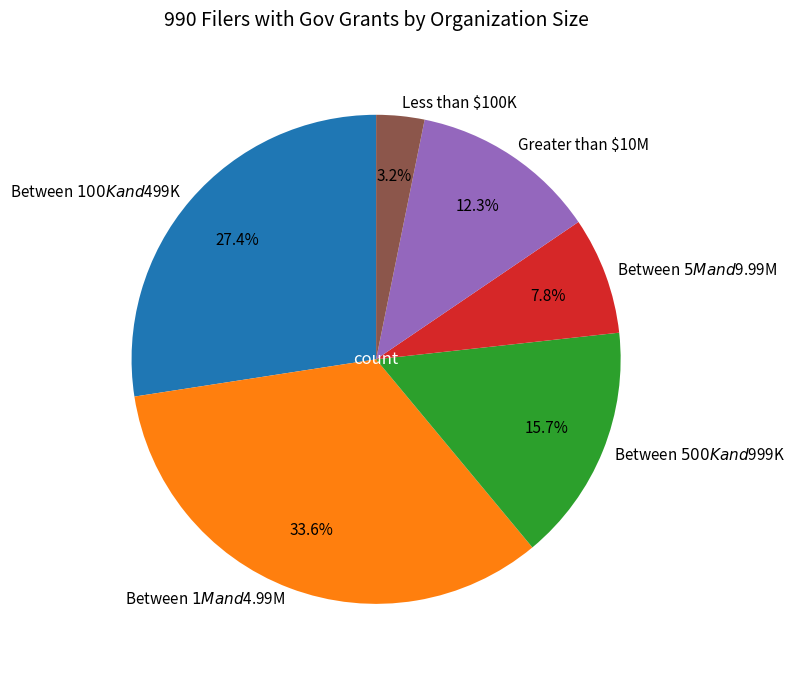

To the nearest percent, what is the combined percentage of Between $5M and $9.99M and Between $100K and $499K?

35%